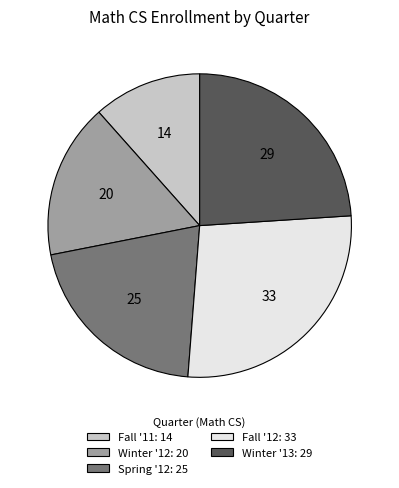

Which slice is the smallest?

Fall '11: 14